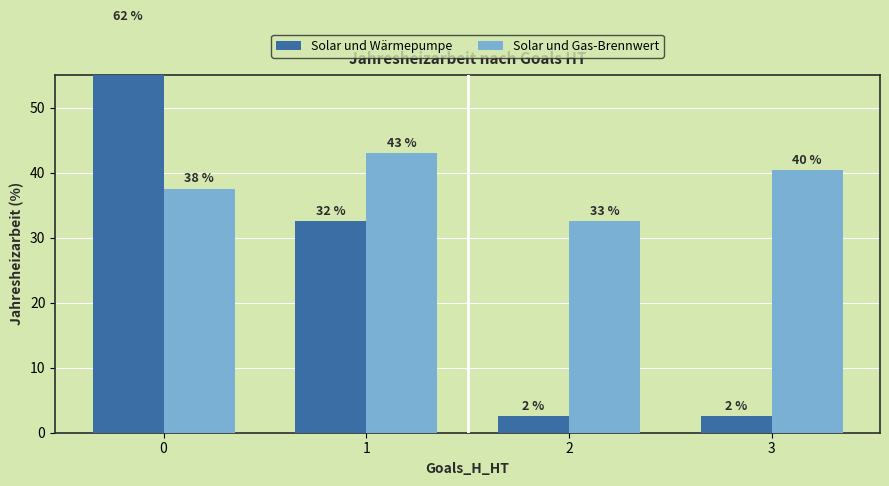

List the series in order of their peak value, lowest first.

Solar und Gas-Brennwert, Solar und Wärmepumpe